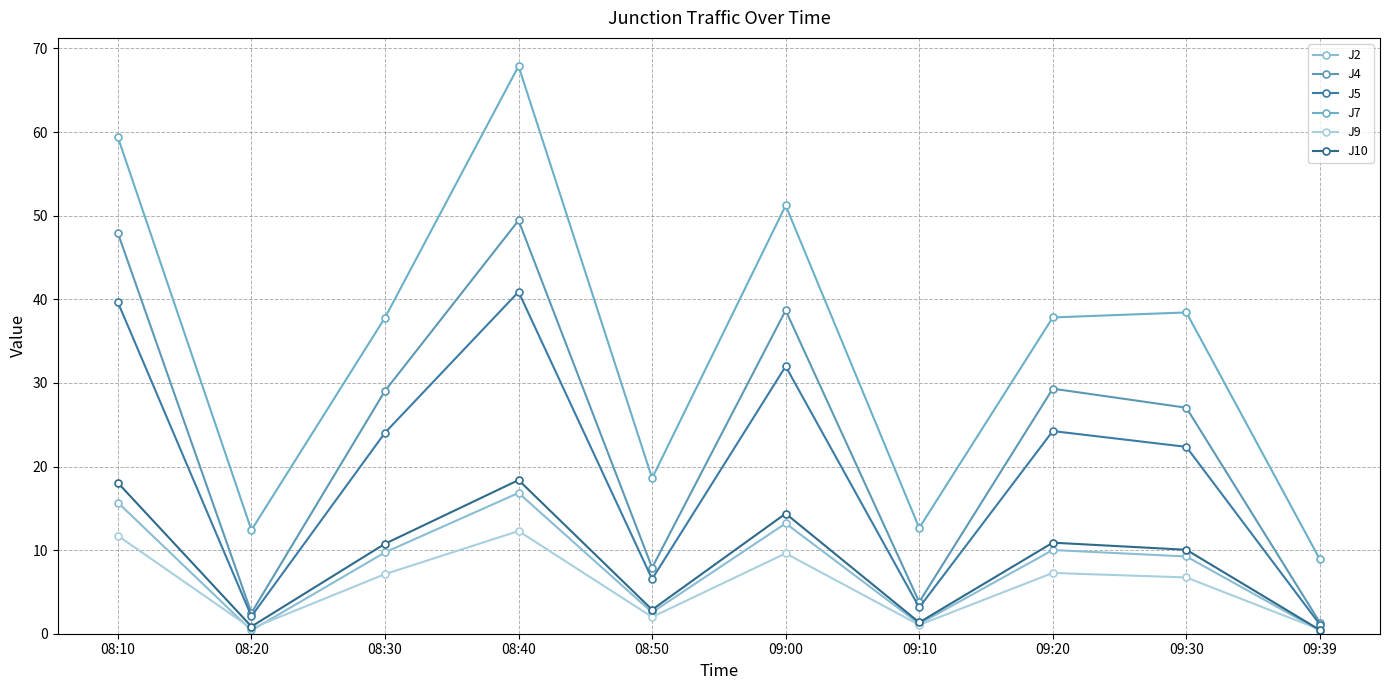

Where is the first local maximum for J7?

08:40